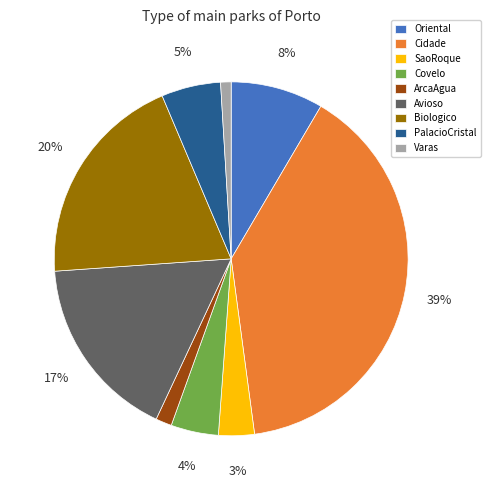

Is it true that Oriental is 1% of the pie?

False